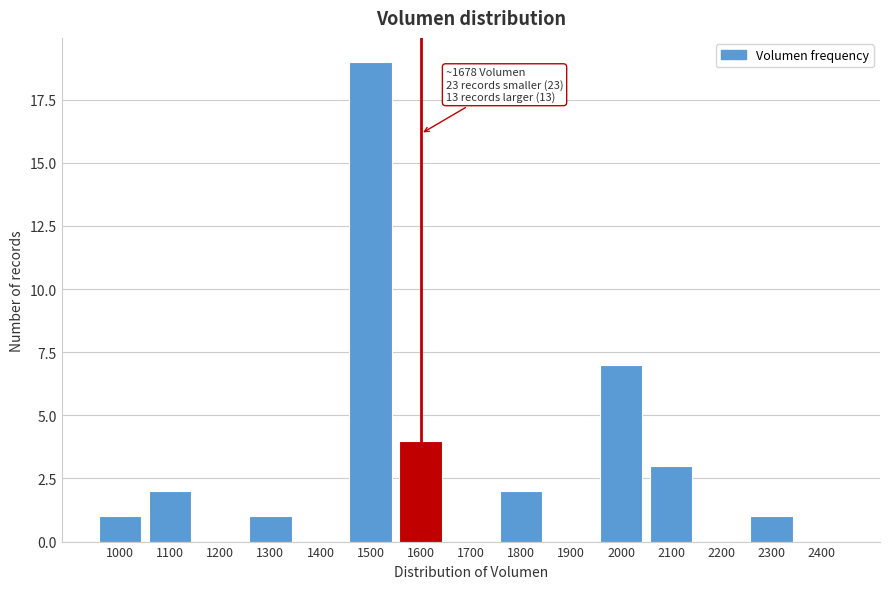

Reading right to left, what are all the values shown in this chart?

2400=0	2300=1	2200=0	2100=3	2000=7	1900=0	1800=2	1700=0	1600=4	1500=19	1400=0	1300=1	1200=0	1100=2	1000=1